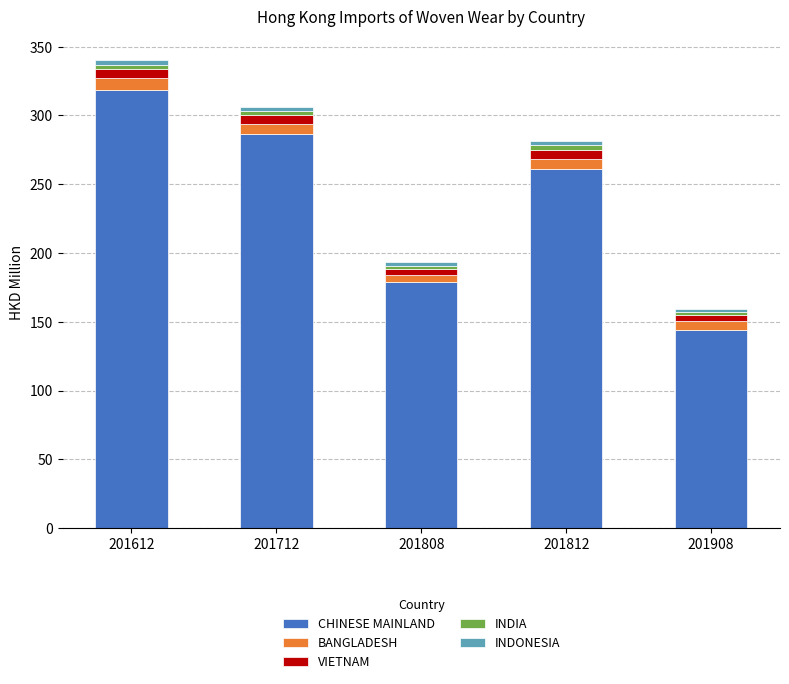

What is the value of the CHINESE MAINLAND bar at the 3rd from the left?

179.0